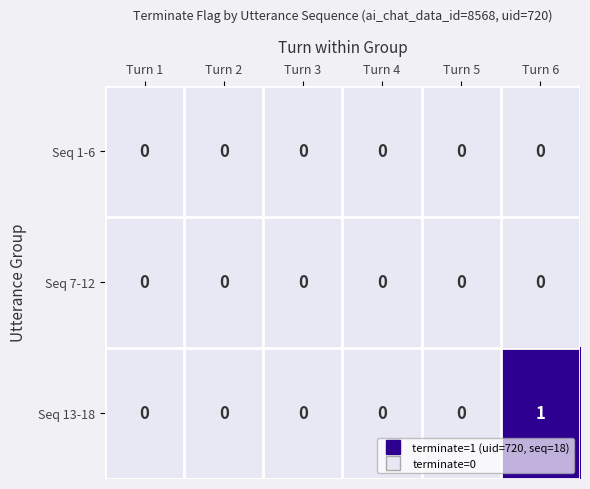

The value of Seq 7-12 at Turn 1 is 0. True or false?

True